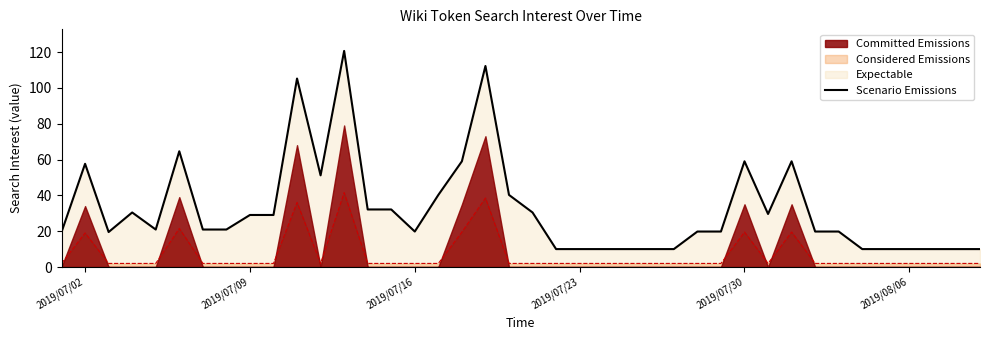

What is the maximum value shown in the chart?

120.6